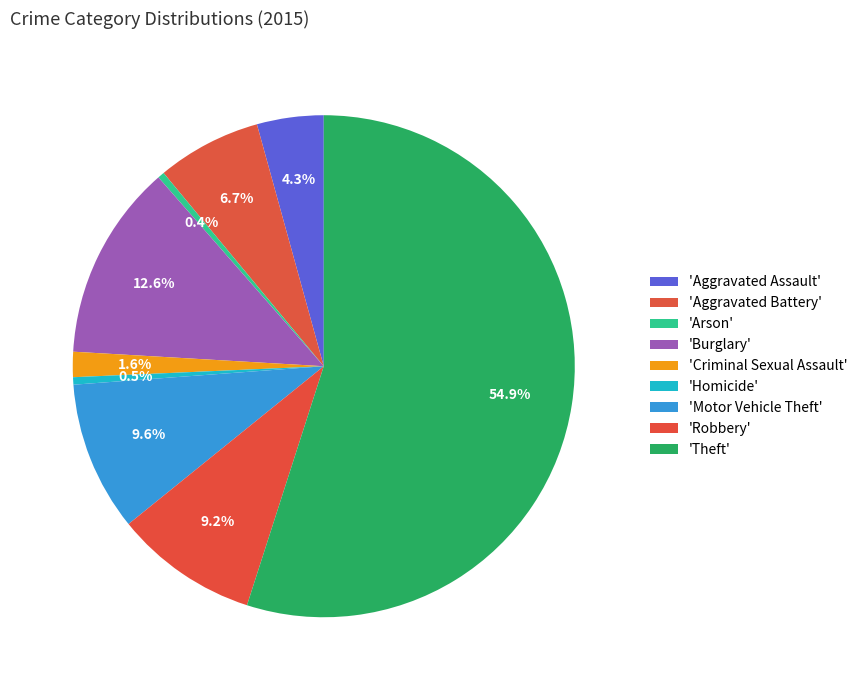

Count the number of slices in the pie.

9